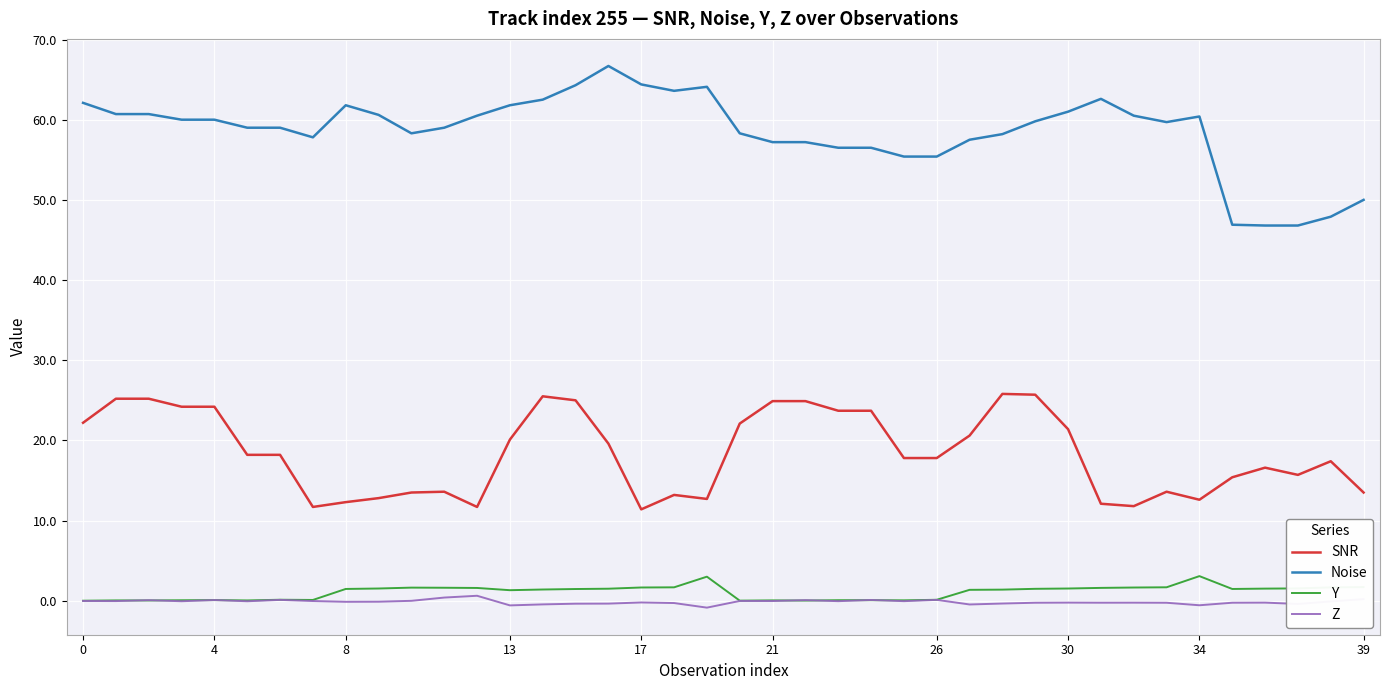

What is the greatest value displayed?

66.7